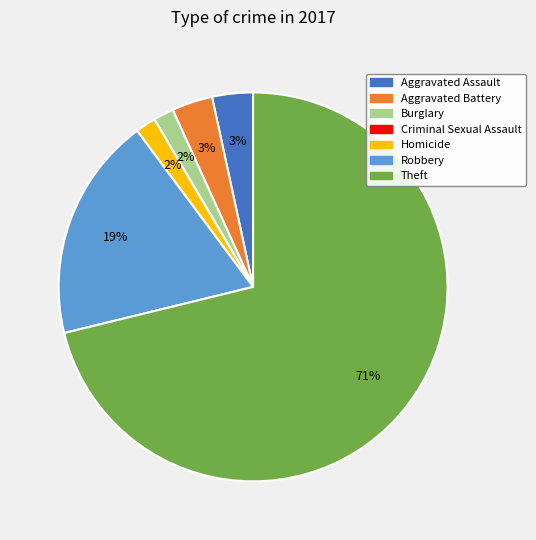

Do Robbery and Homicide together represent more than half of the pie?

No